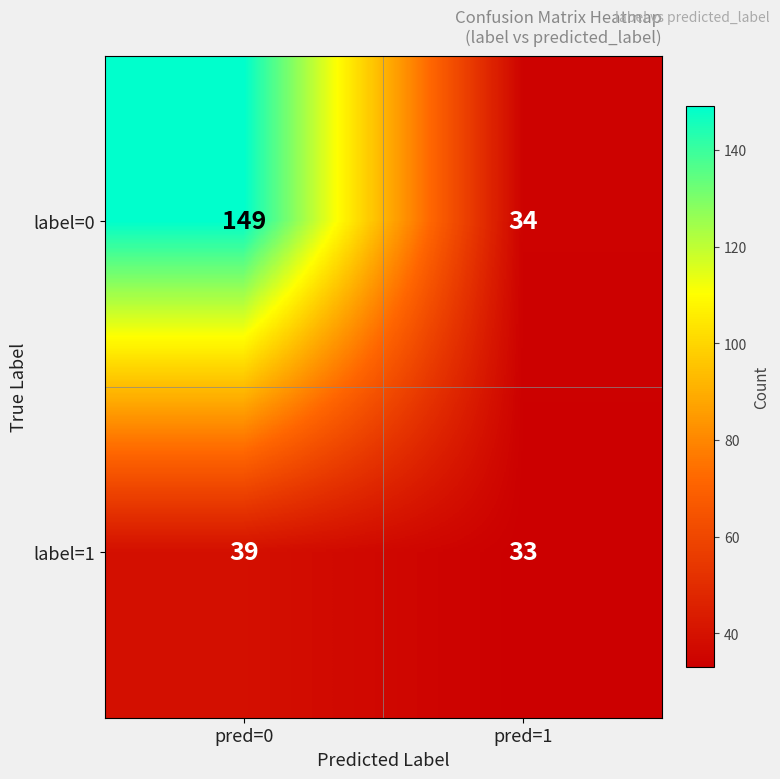

How many categories are shown in the chart?

2